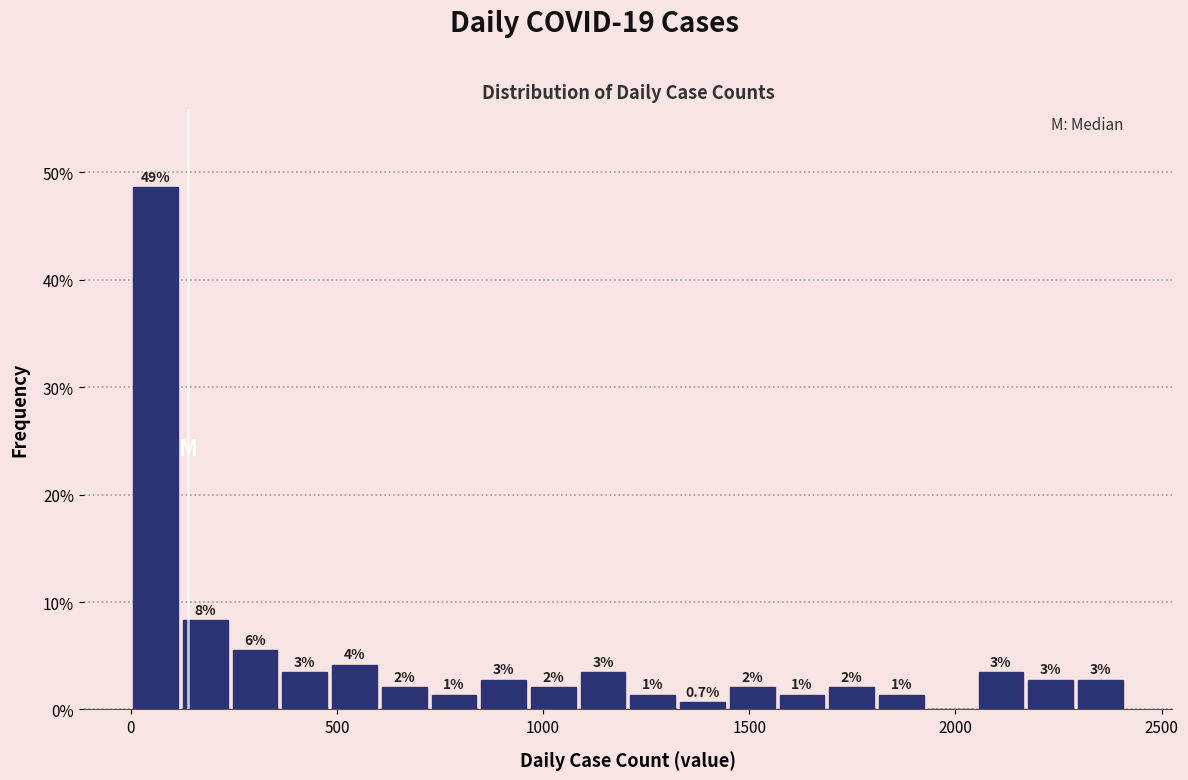

Read against the x-axis, roughly where is the centre of the tallest bar?

50